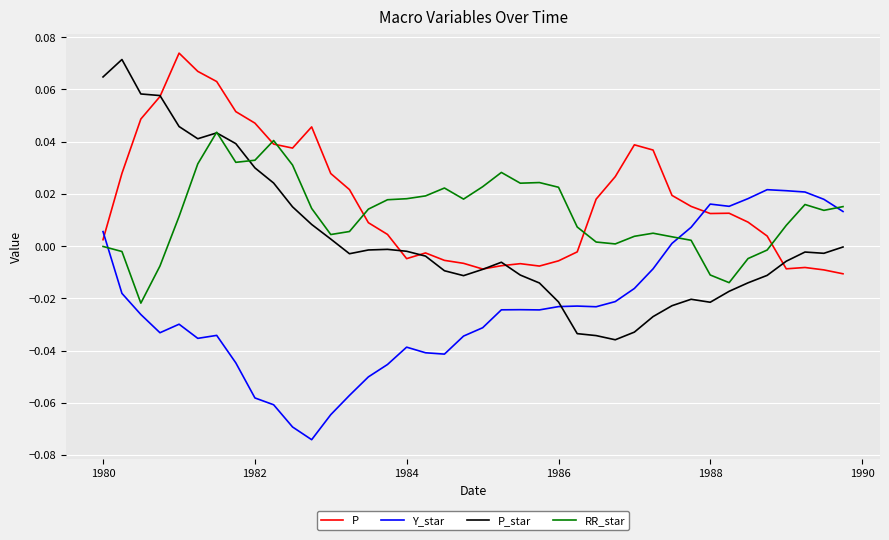

What are all the series names shown in the legend?

P, Y_star, P_star, RR_star